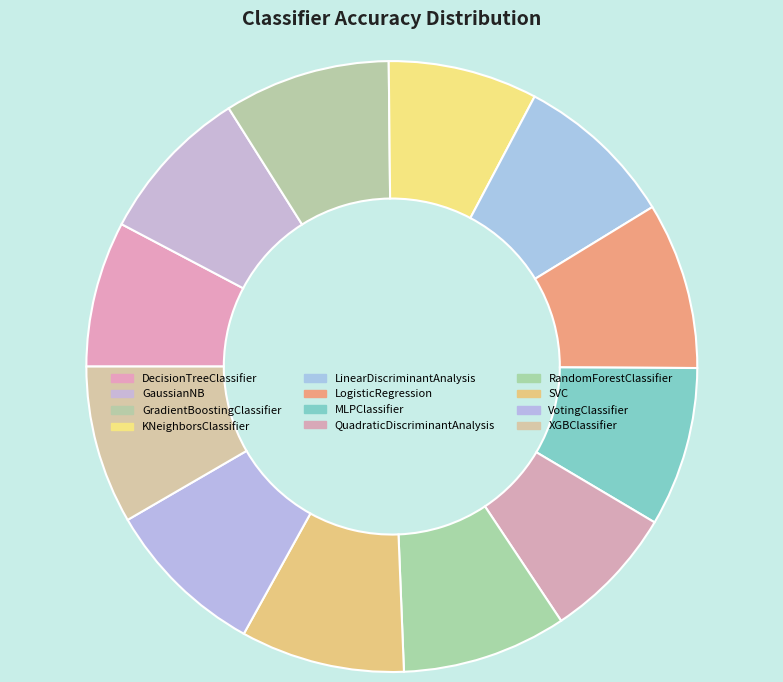

Which slice is the smallest?

QuadraticDiscriminantAnalysis